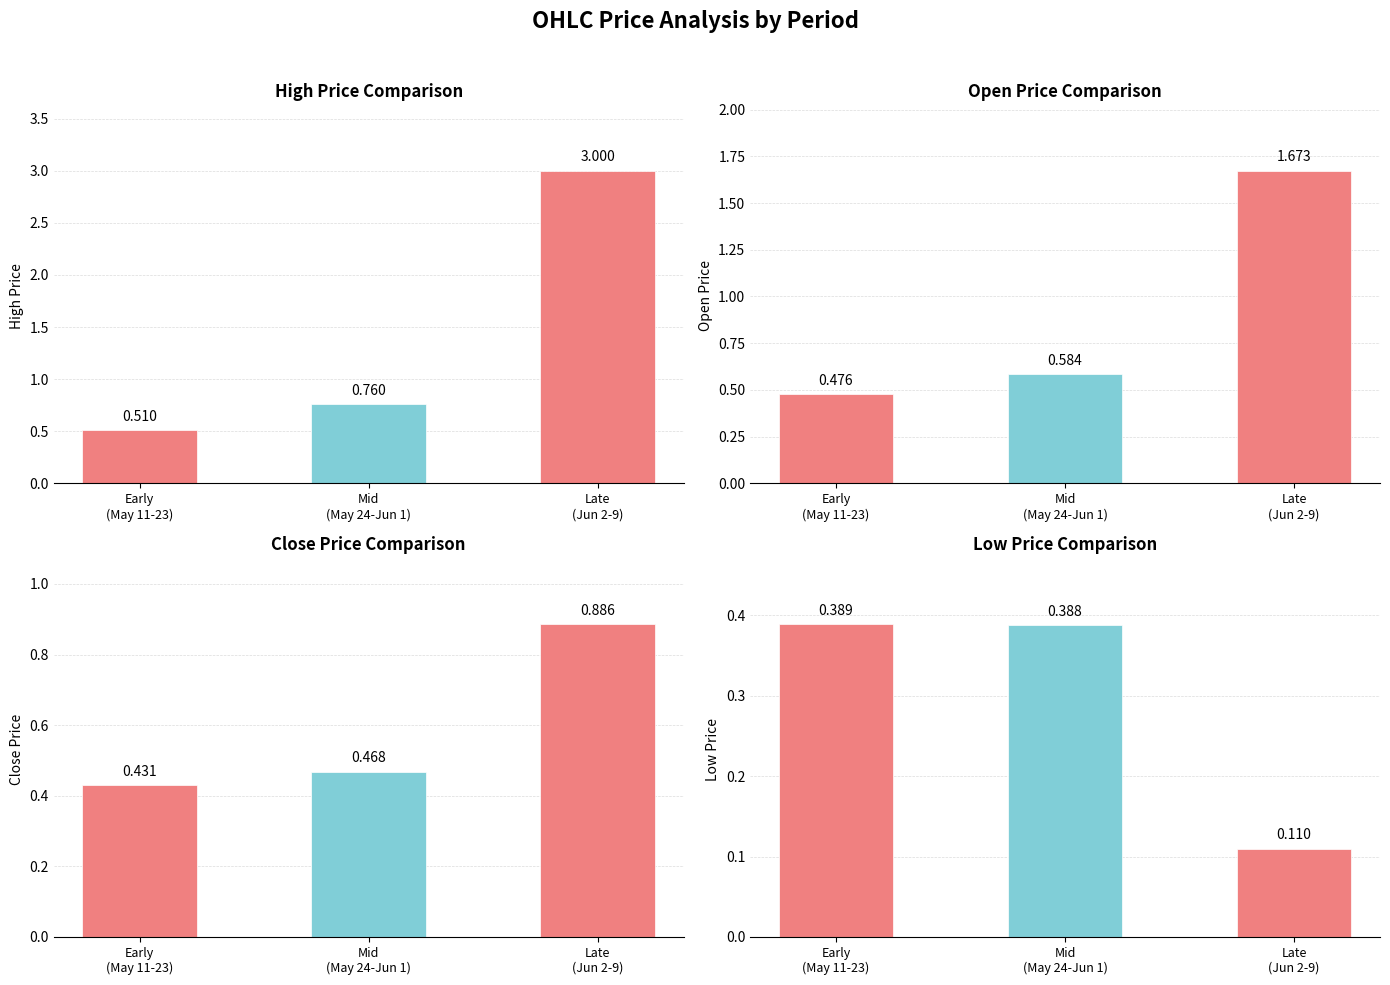

Which series has the largest total across all categories?

high